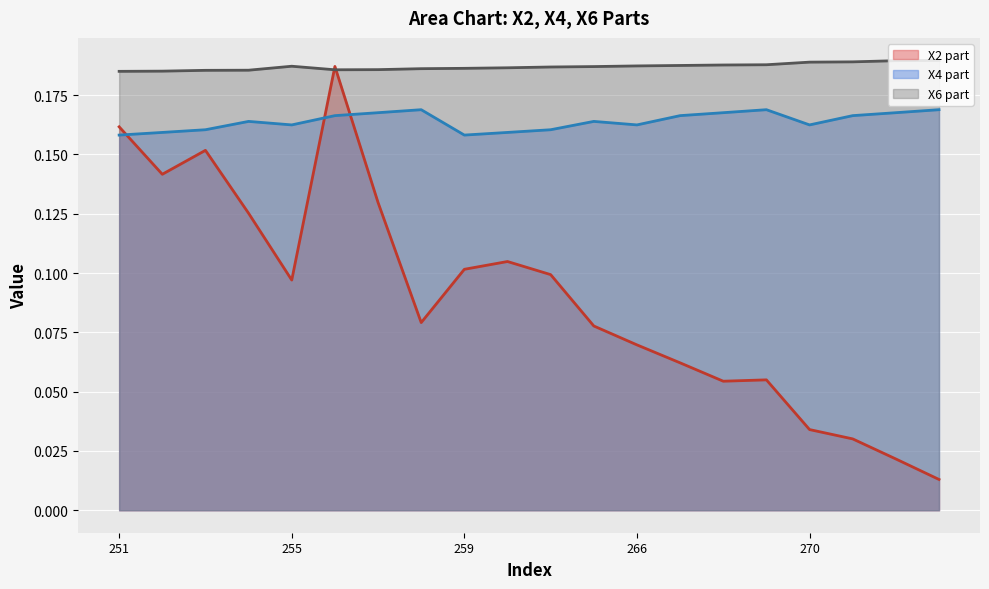

What is the total value across all series at 251?

0.5